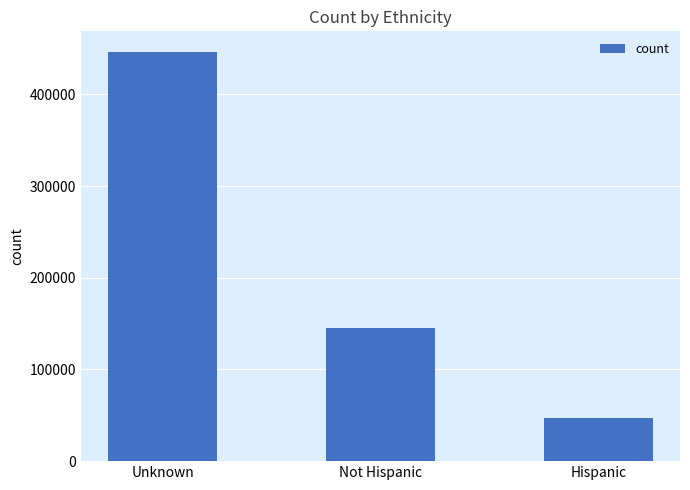

What is the ratio of the value at Hispanic to the value at Not Hispanic?

0.3